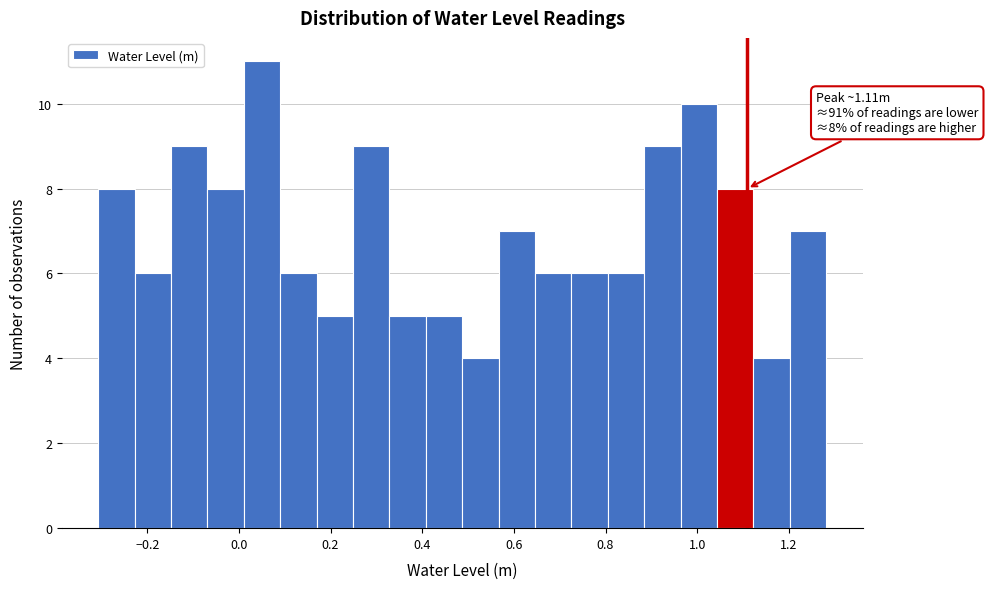

Around what value on the x-axis is the tallest bar? Give the approximate position of its centre, as read against the axis.

0.06